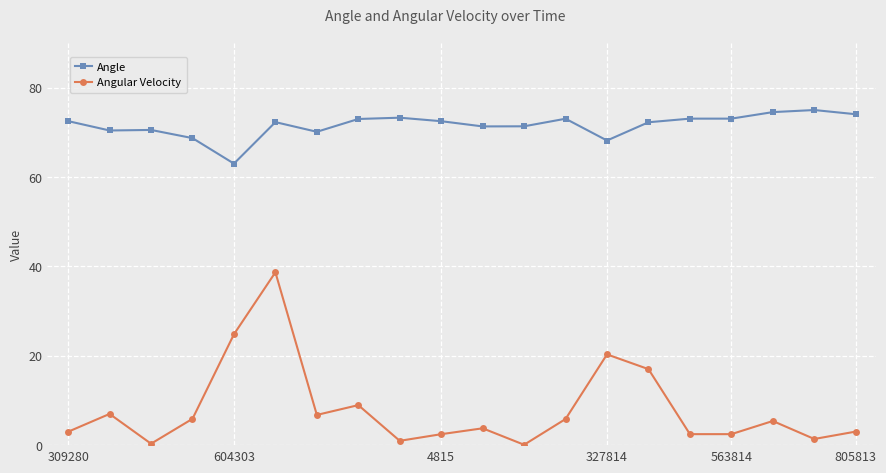

What is the value of the Angle point at the 16th from the left?

73.1